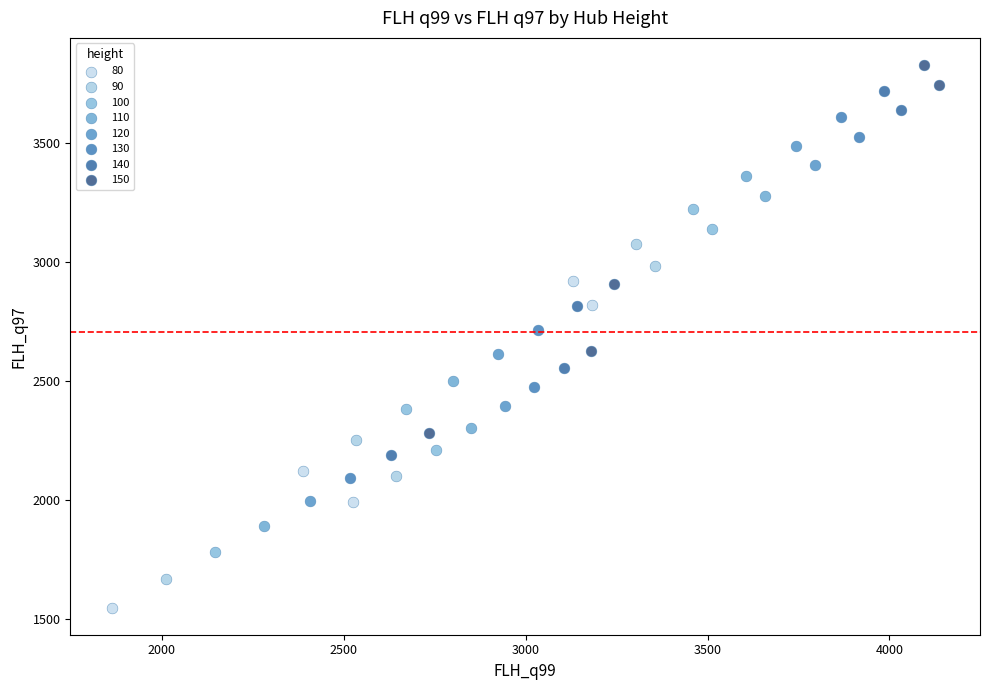

Which series has the widest spread of Y values?

150